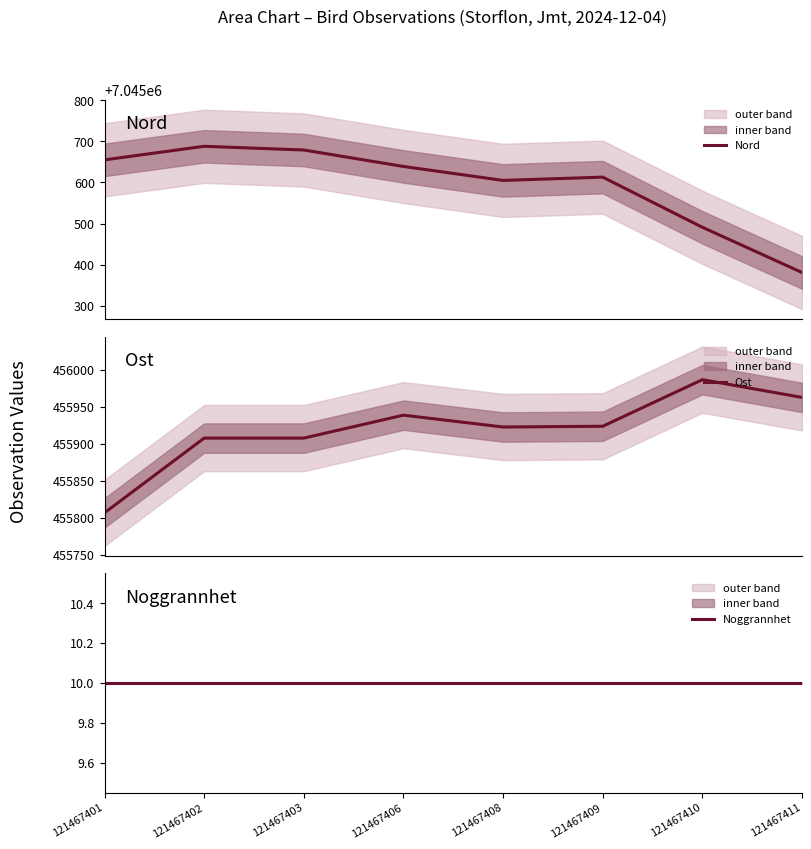

At how many categories does at least one series exceed 2476848?

8